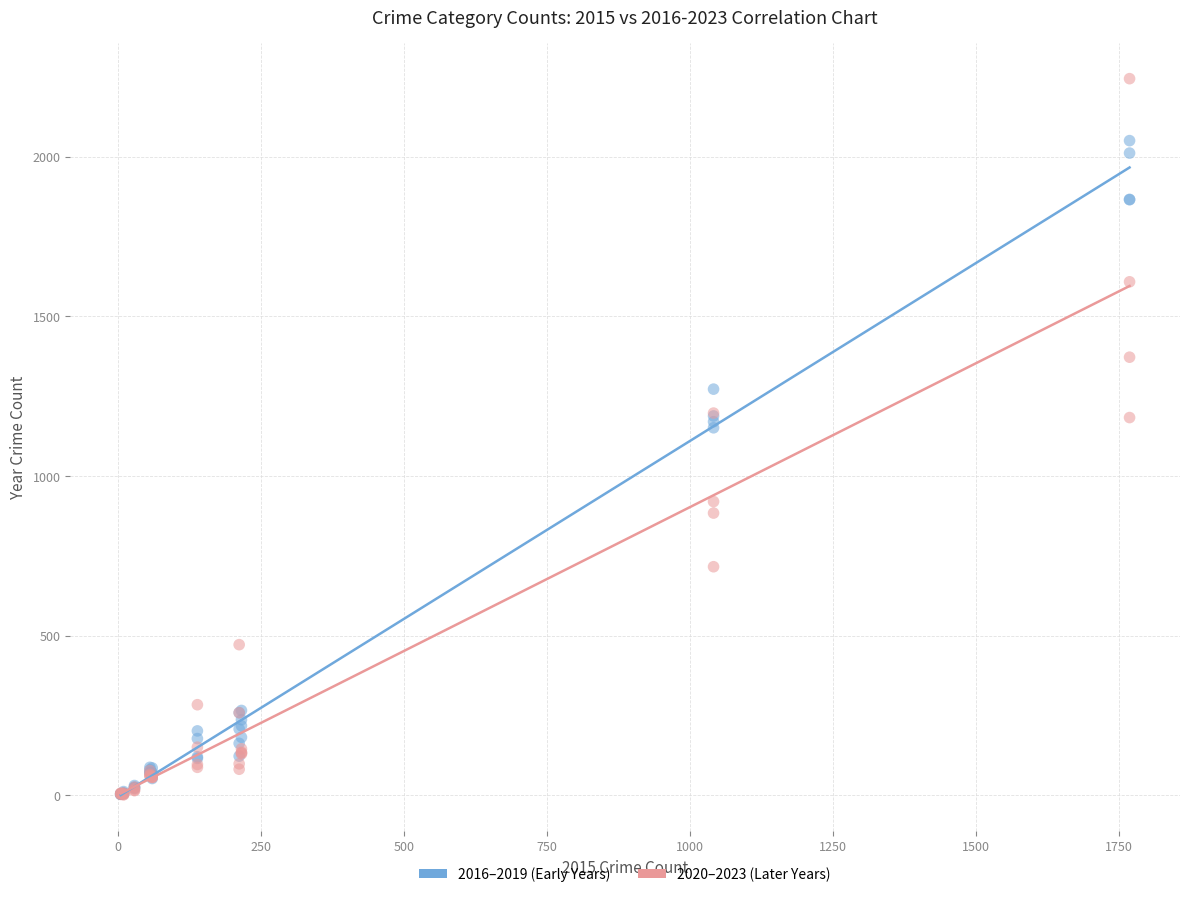

Which series contains the highest Y value?

2020–2023 (Later Years)